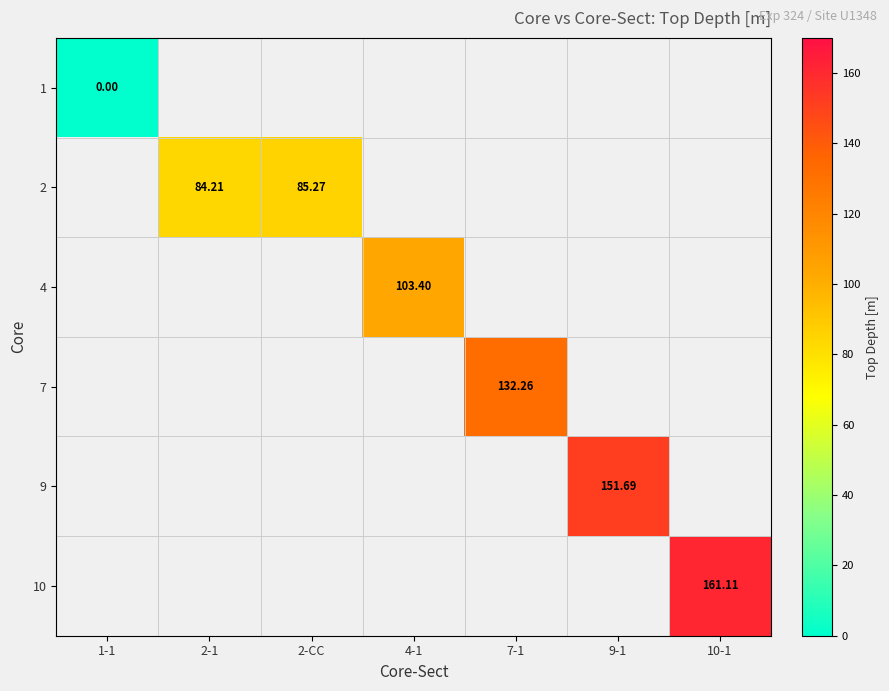

At which category does the chart reach its minimum across all series?

1-1